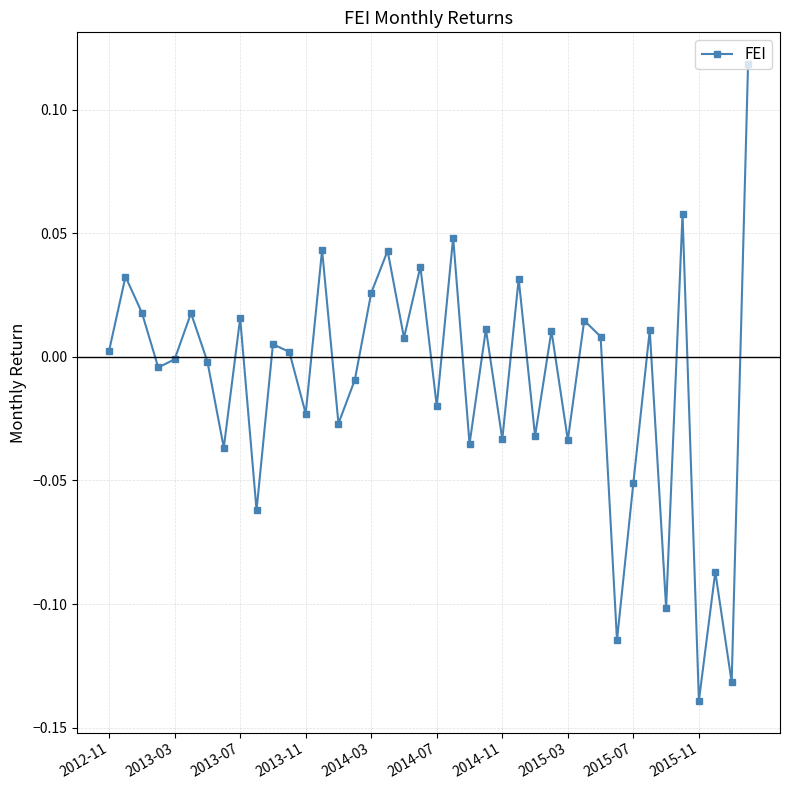

How many points are higher than both their immediate neighbors (excluding endpoints)?

15